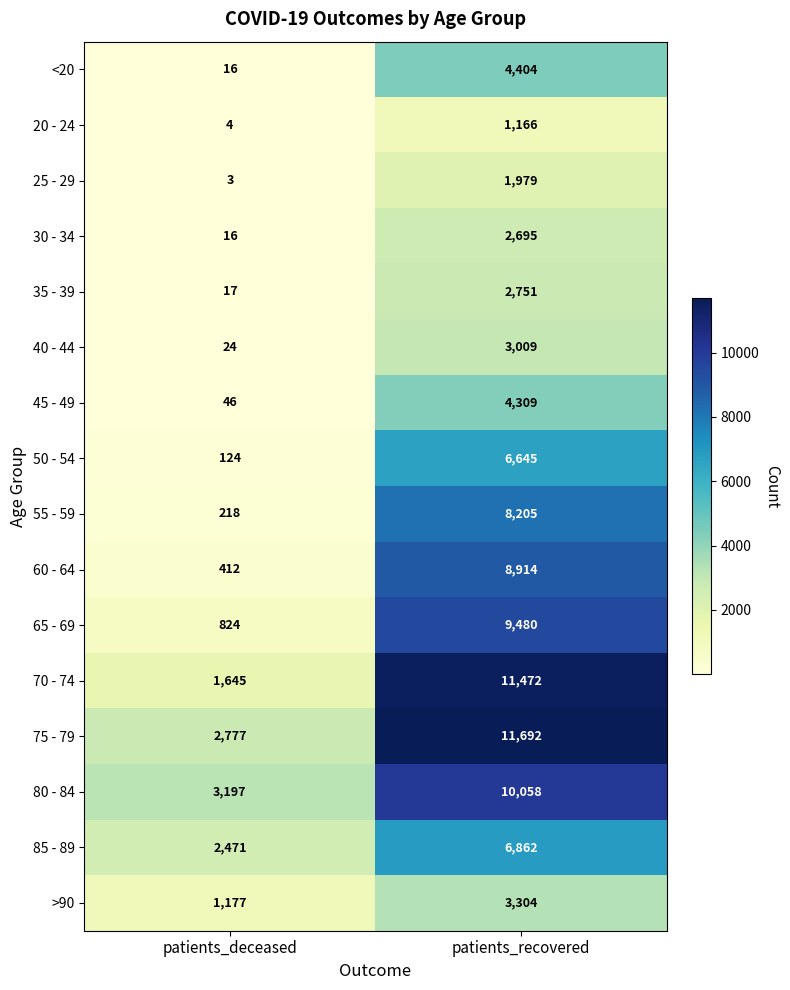

Rank the series by their maximum value, from highest to lowest.

75 - 79, 70 - 74, 80 - 84, 65 - 69, 60 - 64, 55 - 59, 85 - 89, 50 - 54, <20, 45 - 49, >90, 40 - 44, 35 - 39, 30 - 34, 25 - 29, 20 - 24